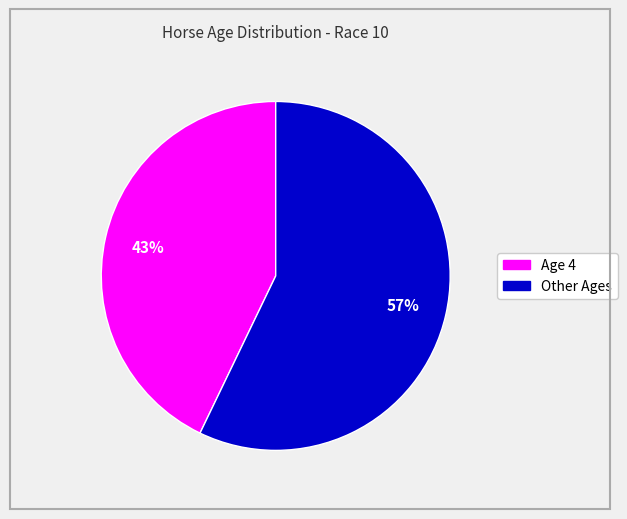

Does any single category account for the majority?

Yes